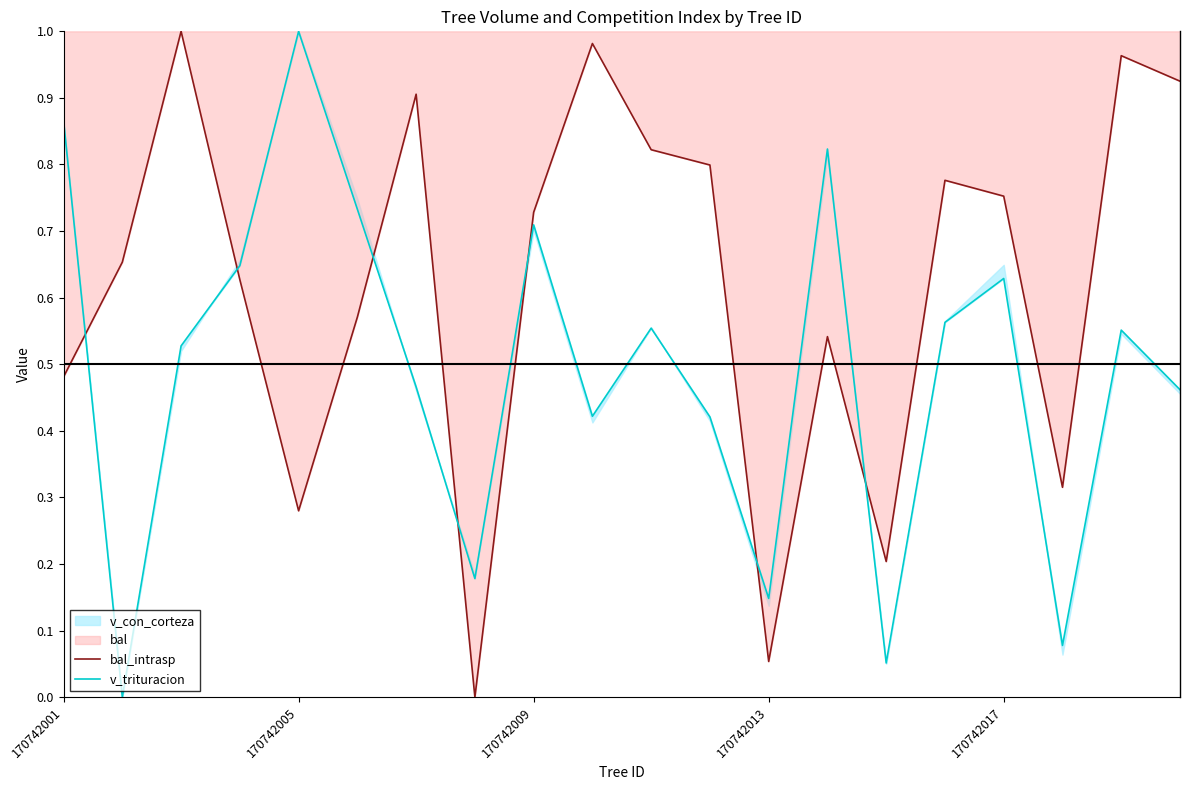

Reading left to right, transcribe all the data shown in this chart.

bal_intrasp: 0.5	0.7	1.0	0.6	0.3	0.6	0.9	0.0	0.7	1.0	0.8	0.8	0.1	0.5	0.2	0.8	0.8	0.3	1.0	0.9
v_trituracion: 0.9	0.0	0.5	0.6	1.0	0.7	0.5	0.2	0.7	0.4	0.6	0.4	0.1	0.8	0.1	0.6	0.6	0.1	0.6	0.5